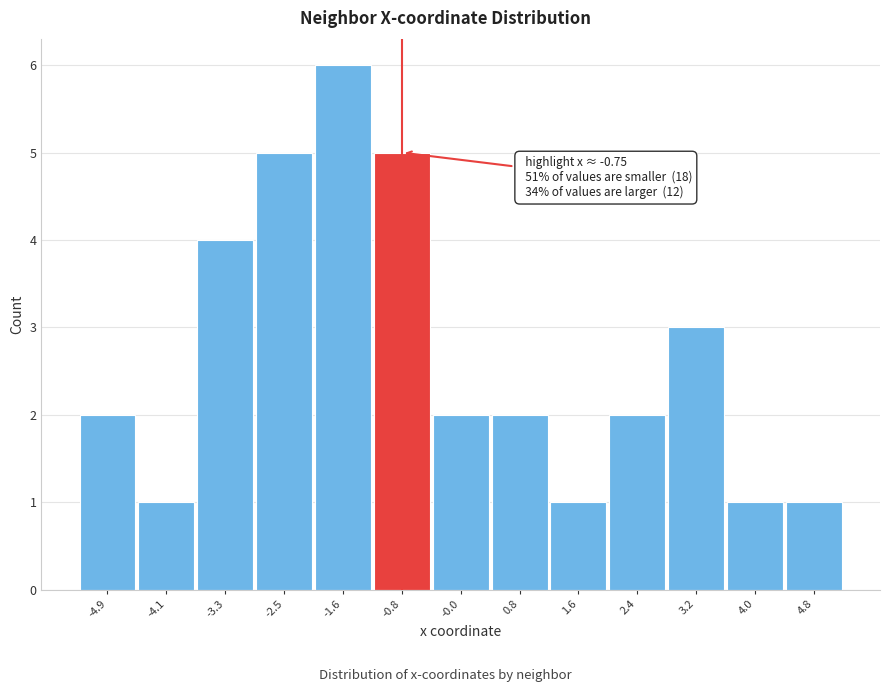

Reading right to left, extract all data points from this chart.

4.8=1	4.0=1	3.2=3	2.4=2	1.6=1	0.8=2	-0.0=2	-0.8=5	-1.6=6	-2.5=5	-3.3=4	-4.1=1	-4.9=2